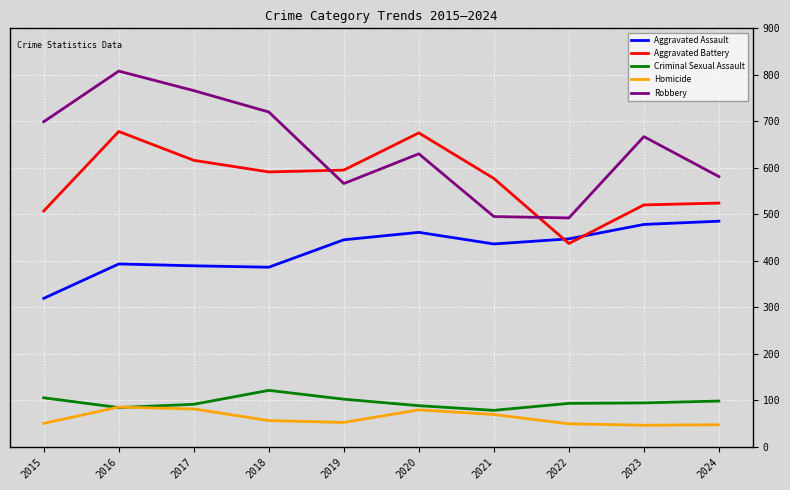

Where is the first local maximum for Robbery?

2016